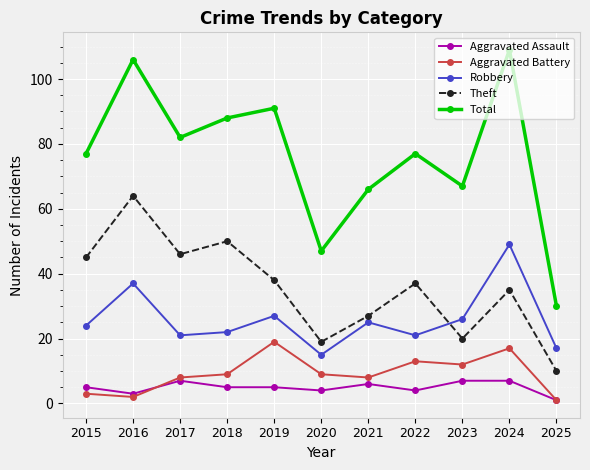

Which series has the widest spread of values?

Total